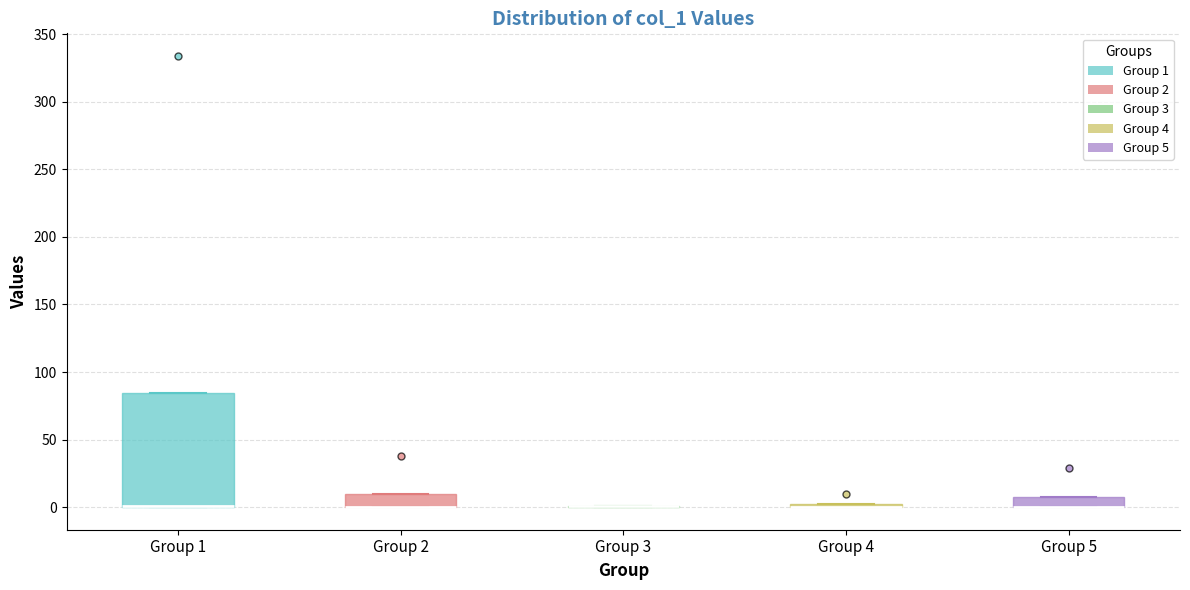

Comparing the boxes themselves (not the whiskers), which one is the tallest?

Group 1